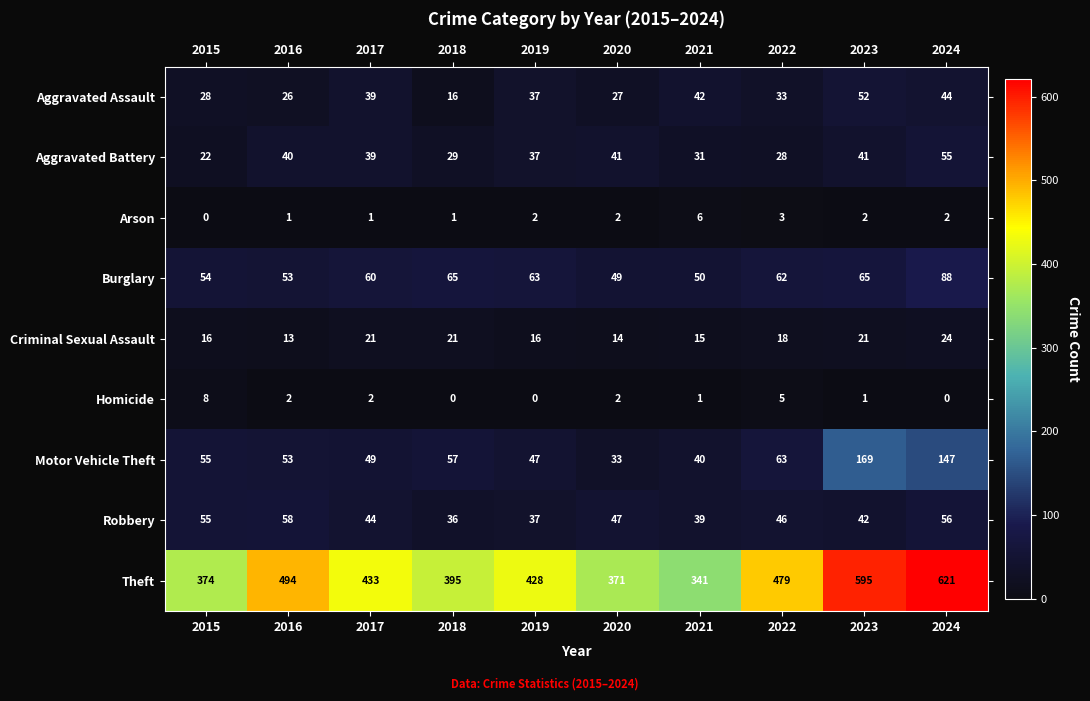

What is the difference between the maximum and second lowest values in the Aggravated Assault series?

26